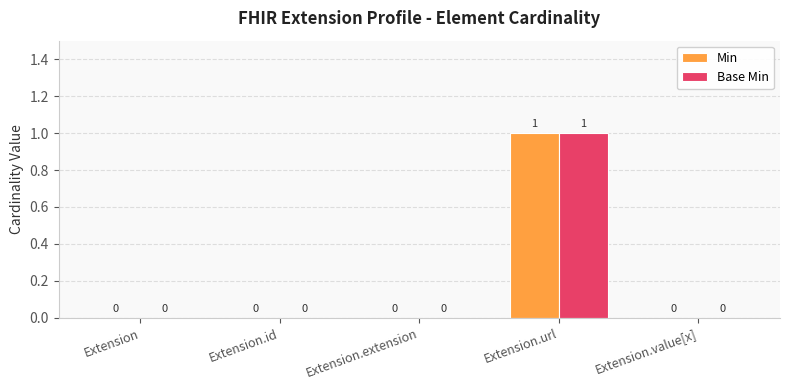

Reading left to right, transcribe all the data shown in this chart.

Min: 0	0	0	1	0
Base Min: 0	0	0	1	0